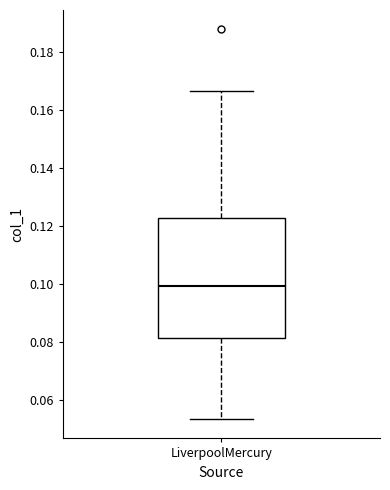

Read this box plot against the y-axis: the position of the median line, the range covered by the box, and the ends of both whiskers. The values are not printed on the chart, so give them approximately, as read against the axis.

median 0.100, box 0.082 to 0.122, whiskers 0.054 to 0.166